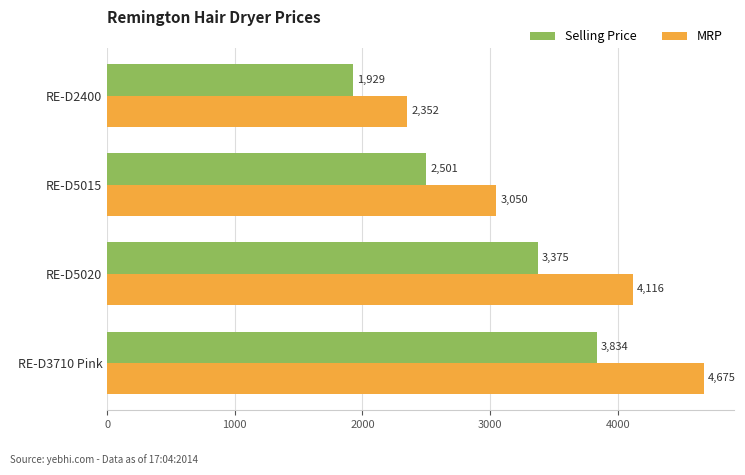

At how many categories does at least one series exceed 2582?

3